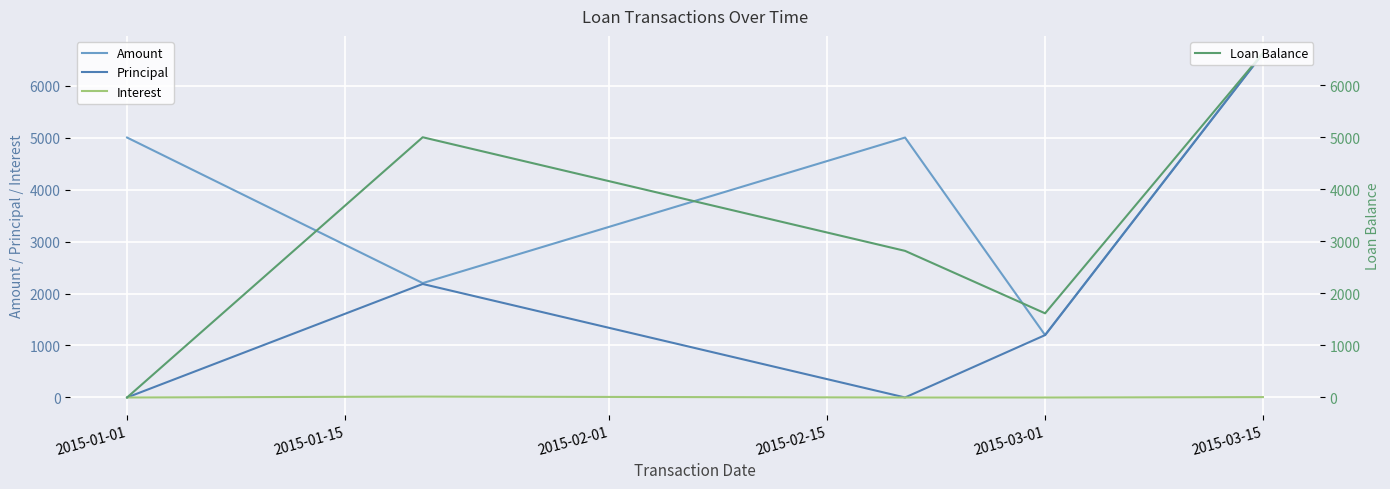

What is the highest value of the Amount series?

6624.1